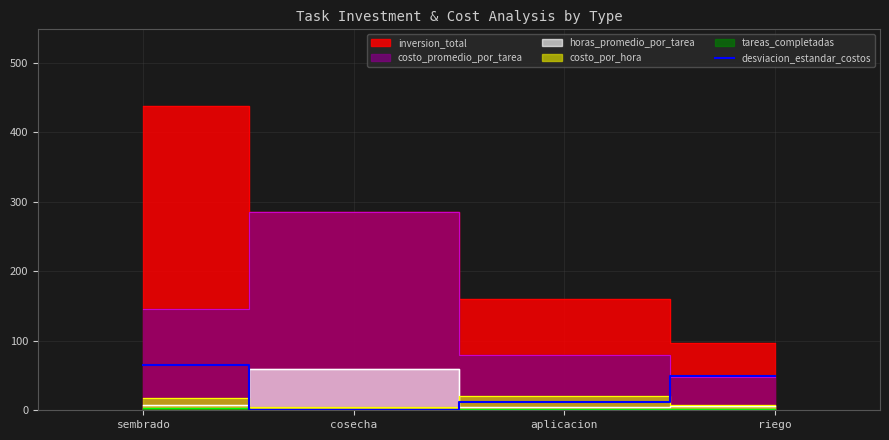

Rank the categories by desviacion_estandar_costos value from lowest to highest.

cosecha, aplicacion, riego, sembrado